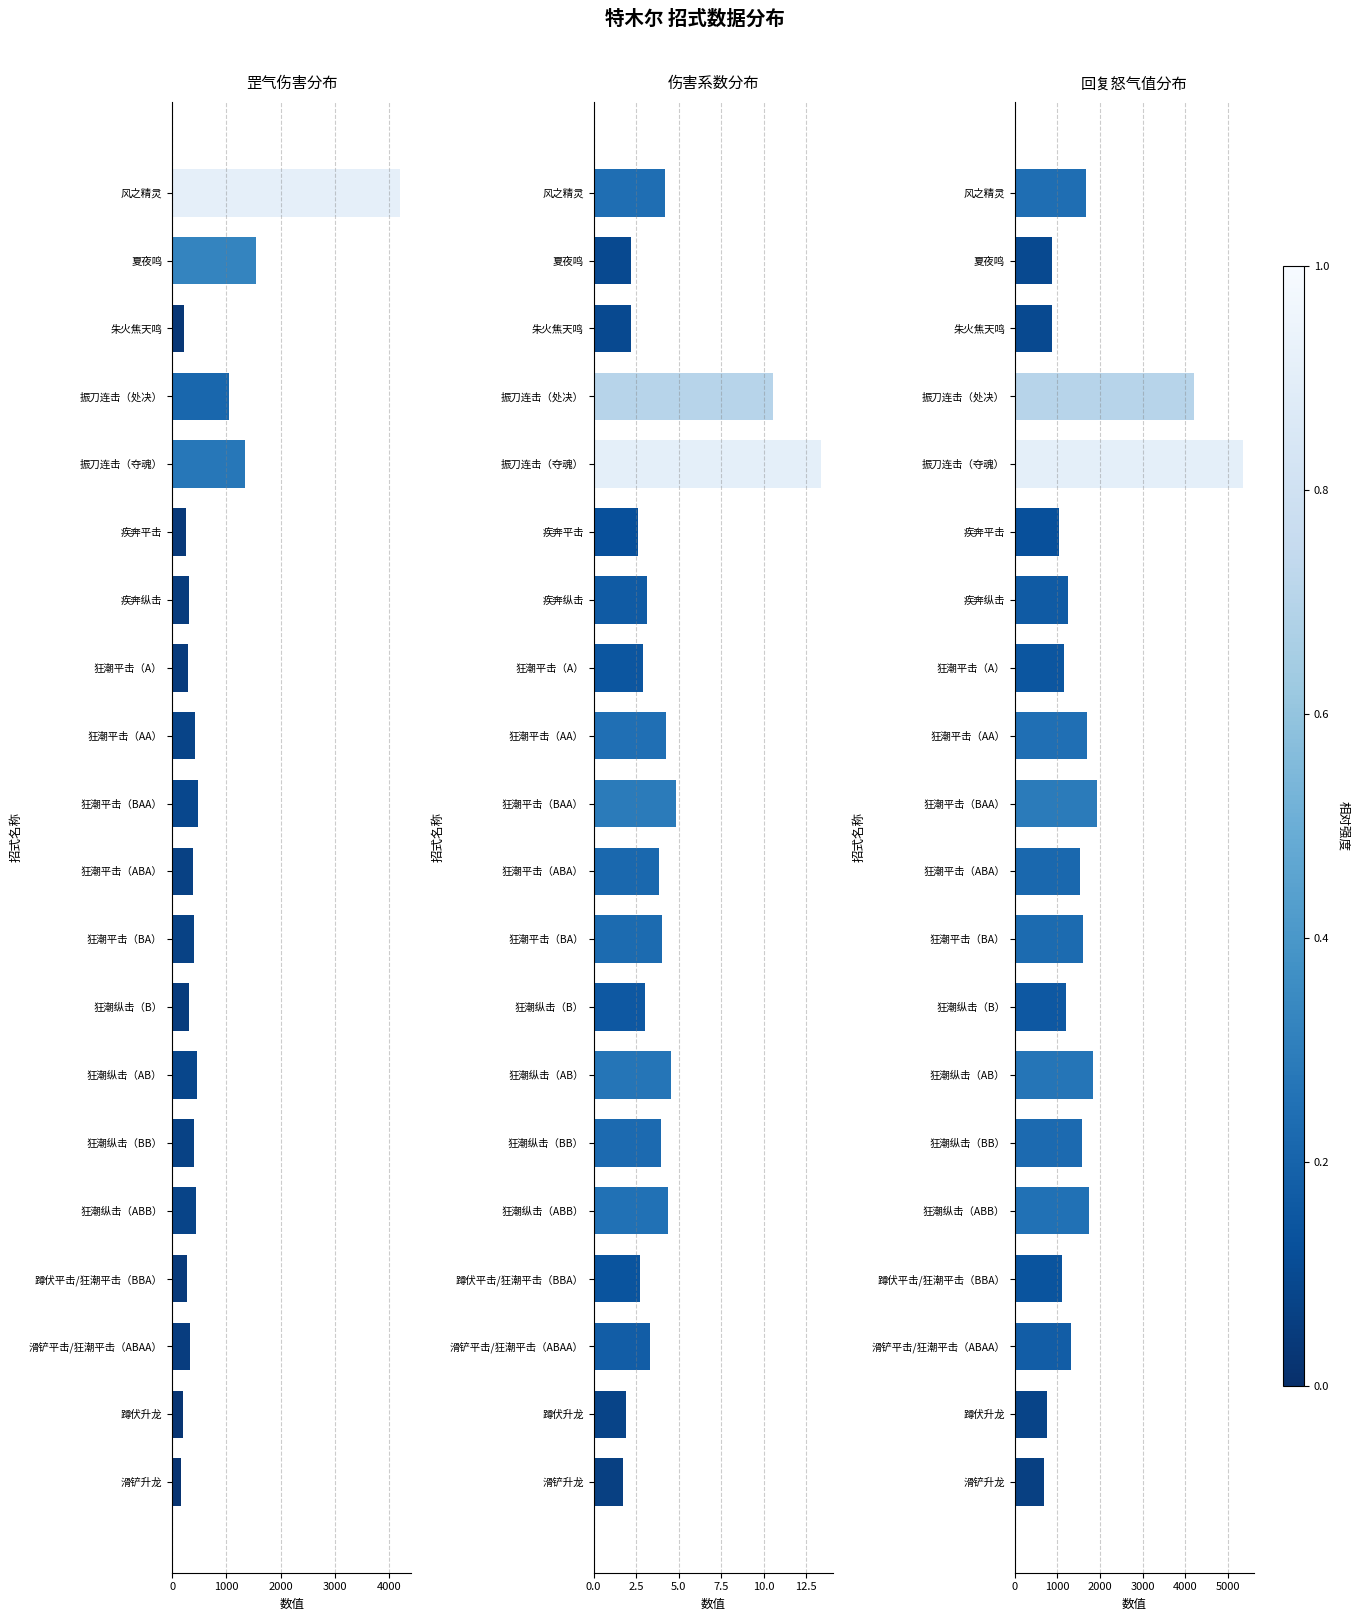

What is the total value across all series at 狂潮平击（A）?

1452.9